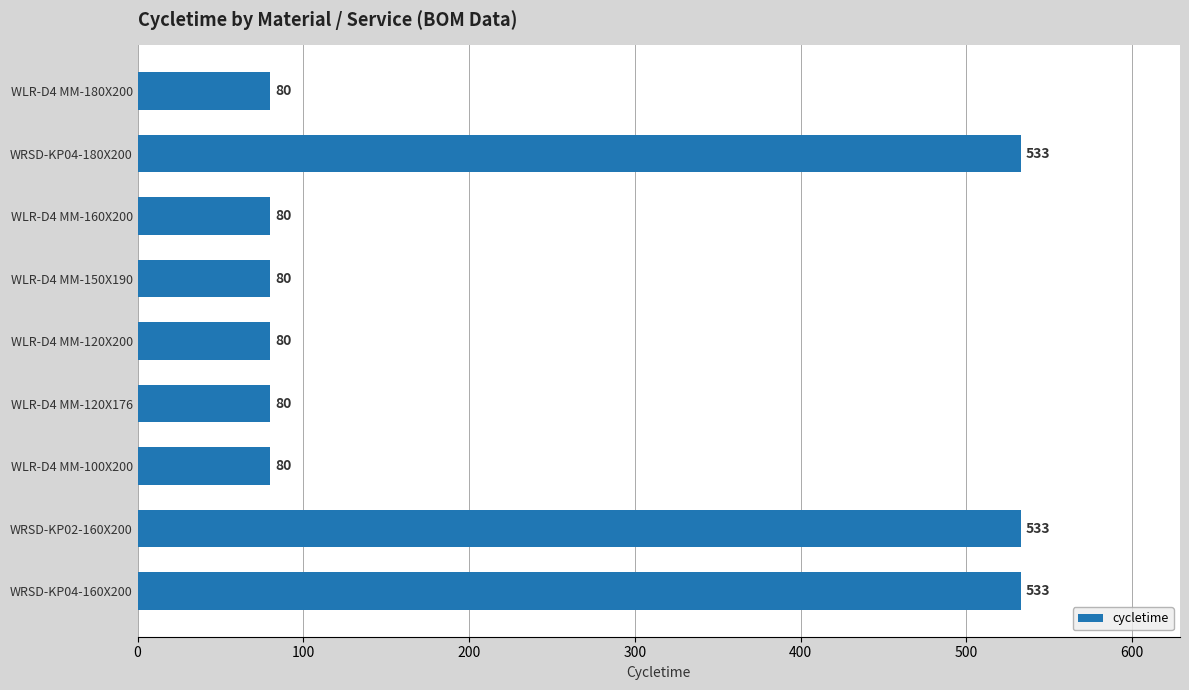

Reading top to bottom, extract all data points from this chart.

80	533	80	80	80	80	80	533	533